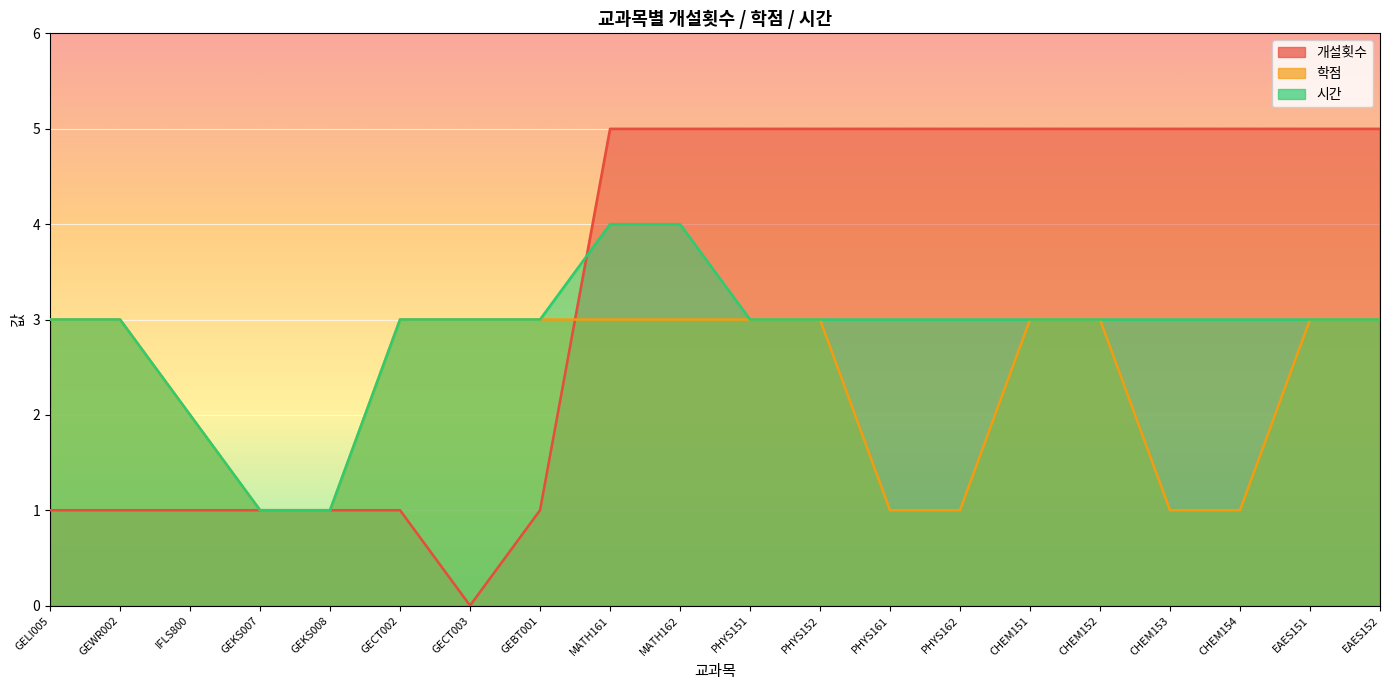

What are all the series names shown in the legend?

개설횟수, 학점, 시간